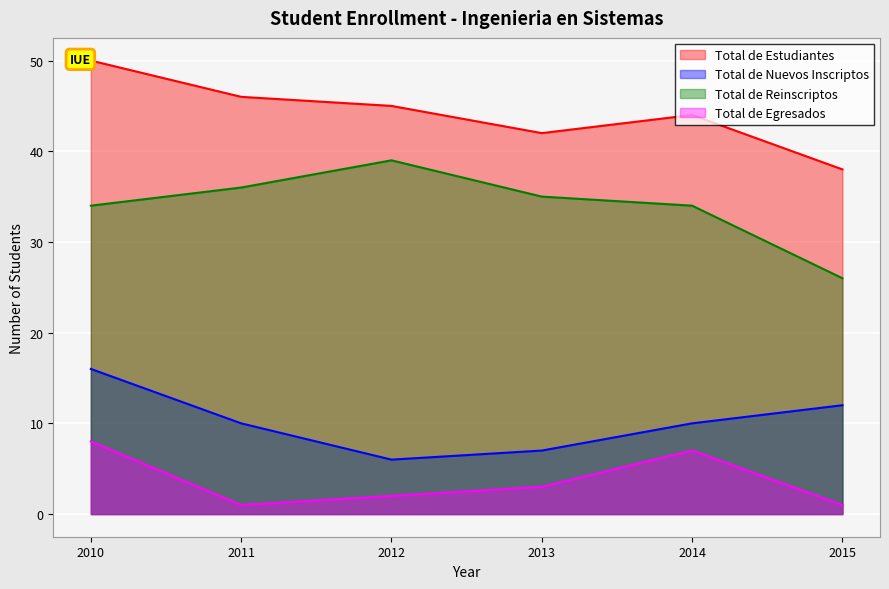

The Total de Egresados series shows 7 at 2014. True or false?

True